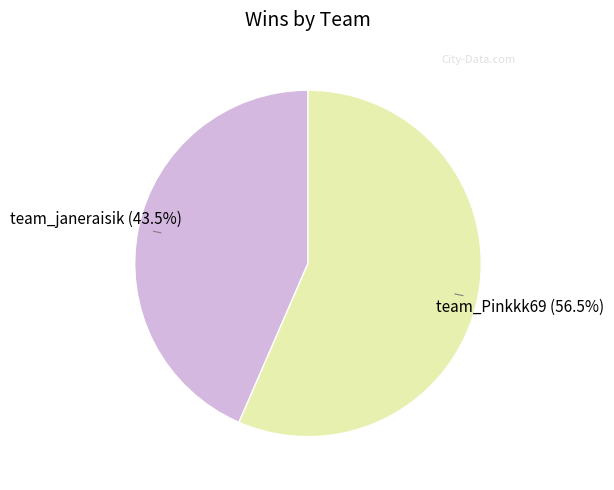

What percentage do team_janeraisik and team_Pinkkk69 together represent?

100.0%